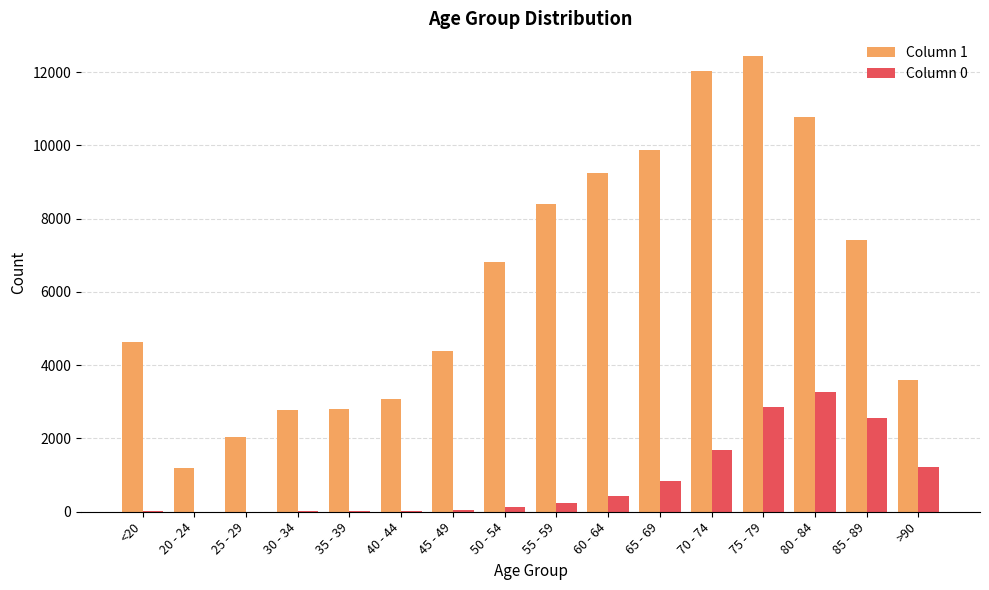

The value of Column 1 at >90 is 3604. True or false?

True